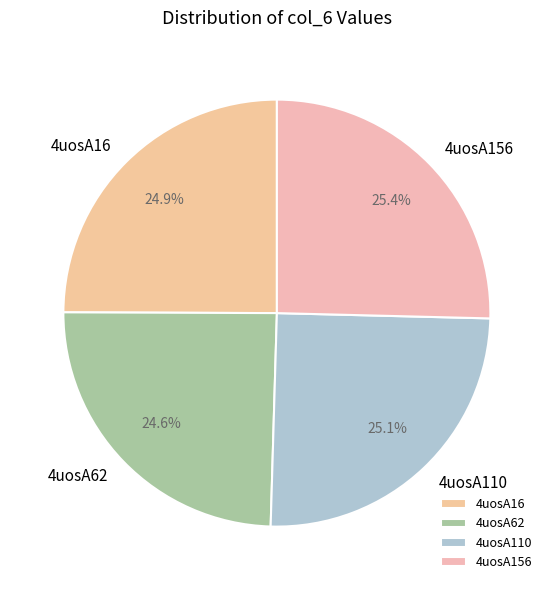

To the nearest percent, what portion does 4uosA110 represent?

25%